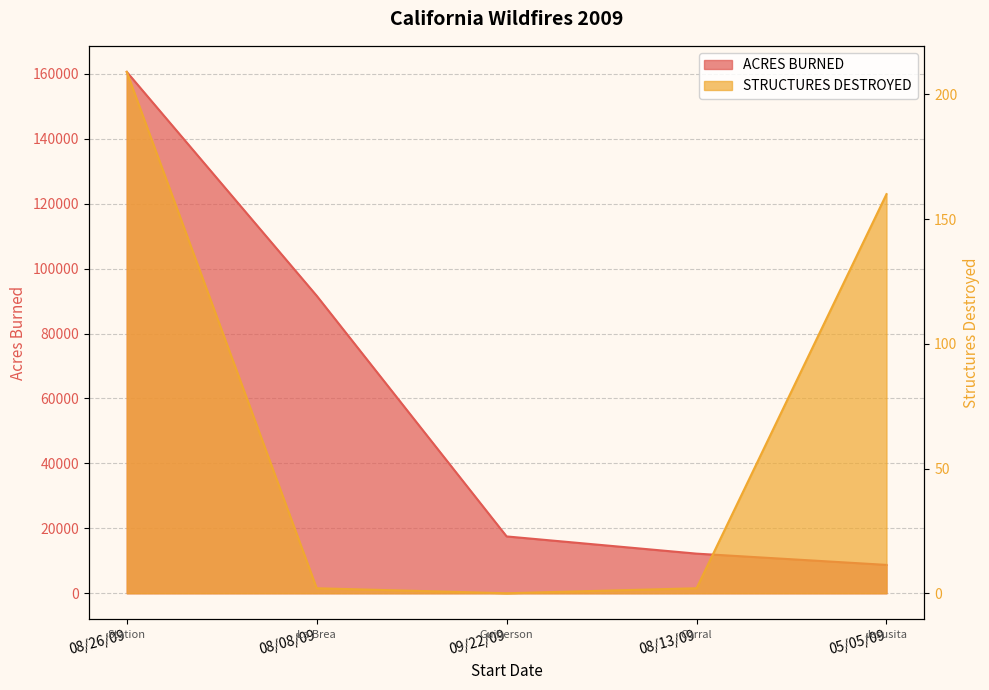

What is the sum of all STRUCTURES DESTROYED values?

373